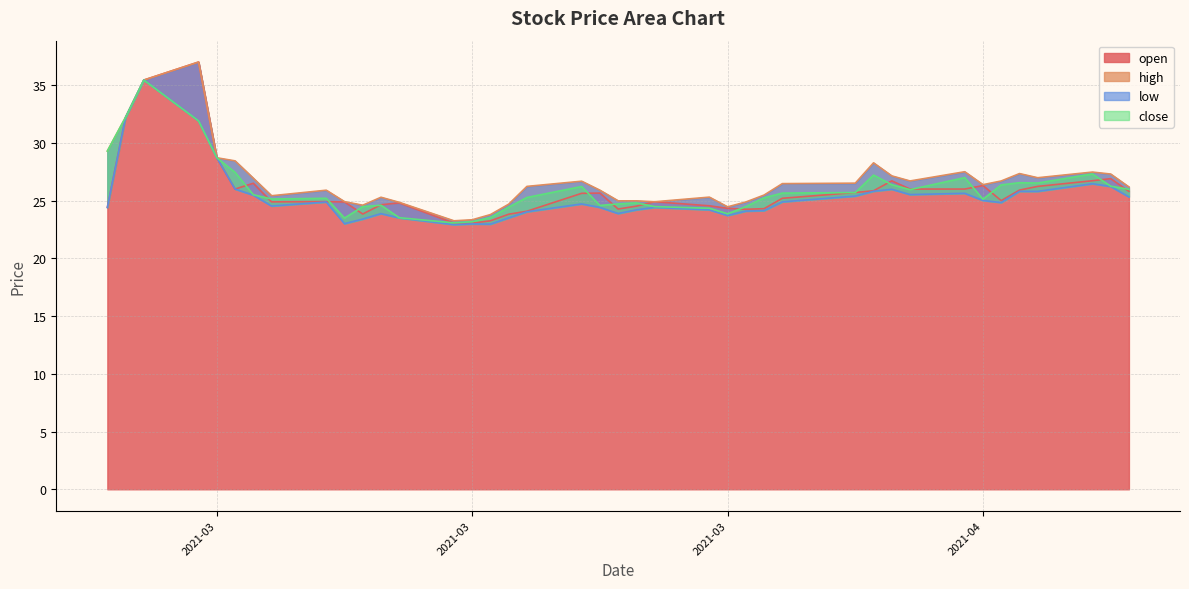

True or false: open has a value of 8.1 at 20210226.

False